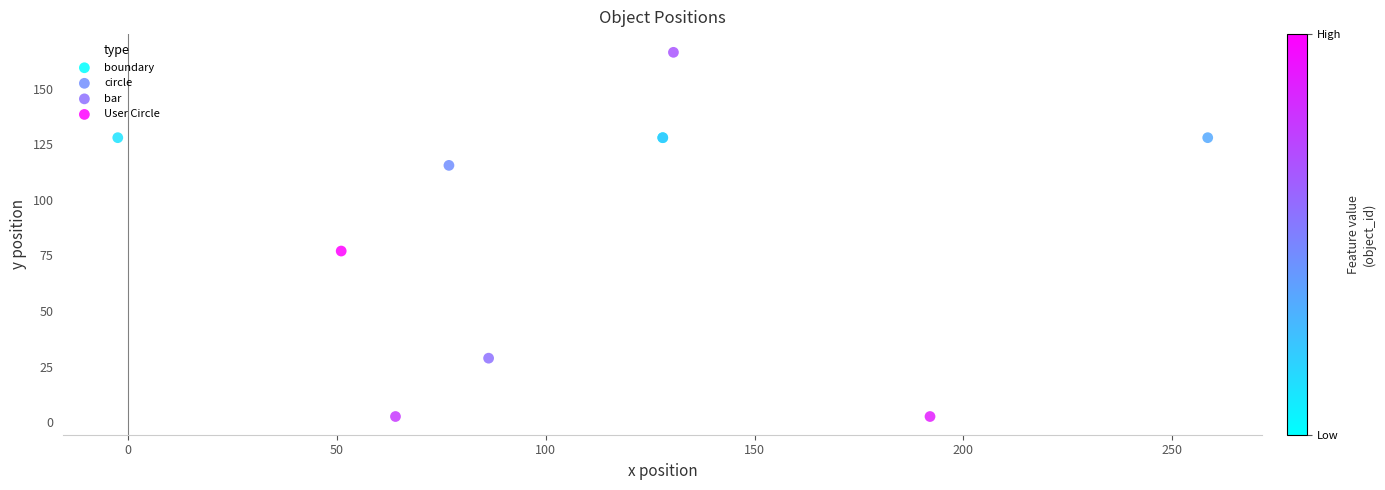

What are all the series names shown in the legend?

boundary, circle, bar, User Circle